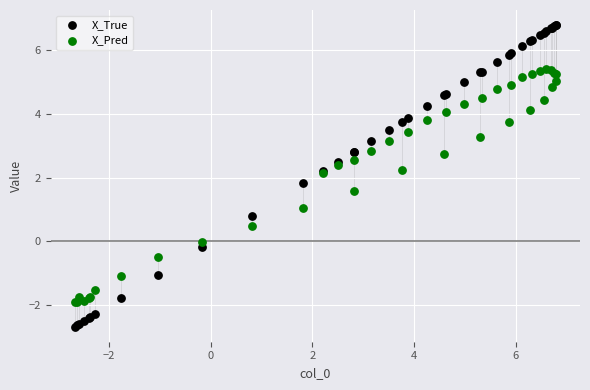

Which series has the largest Y range (max minus min)?

X_True